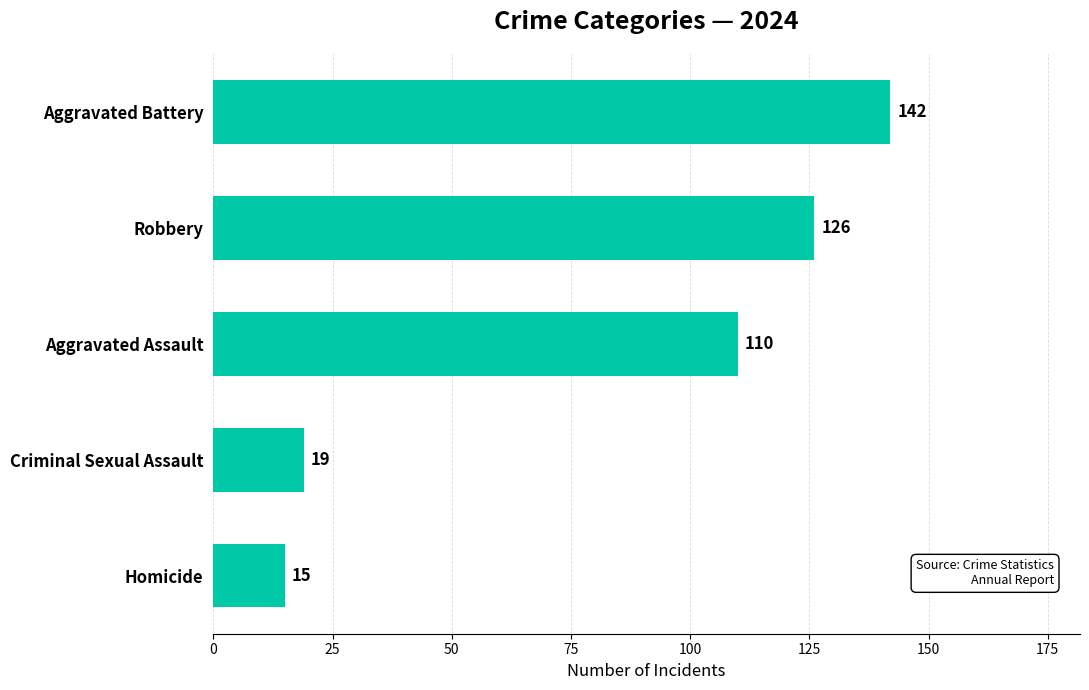

The chart shows a value of 77 at Robbery. True or false?

False